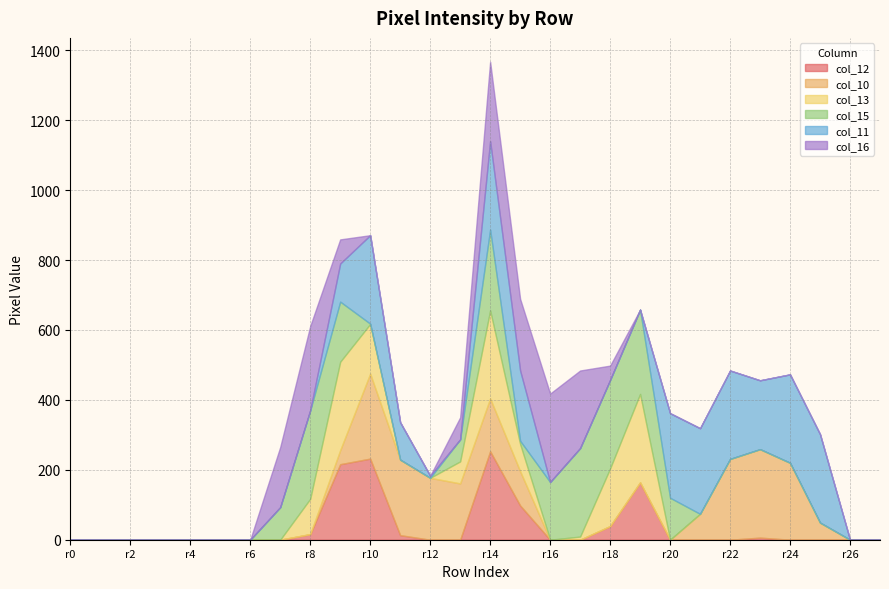

At which category is the sum across all series the highest?

r14